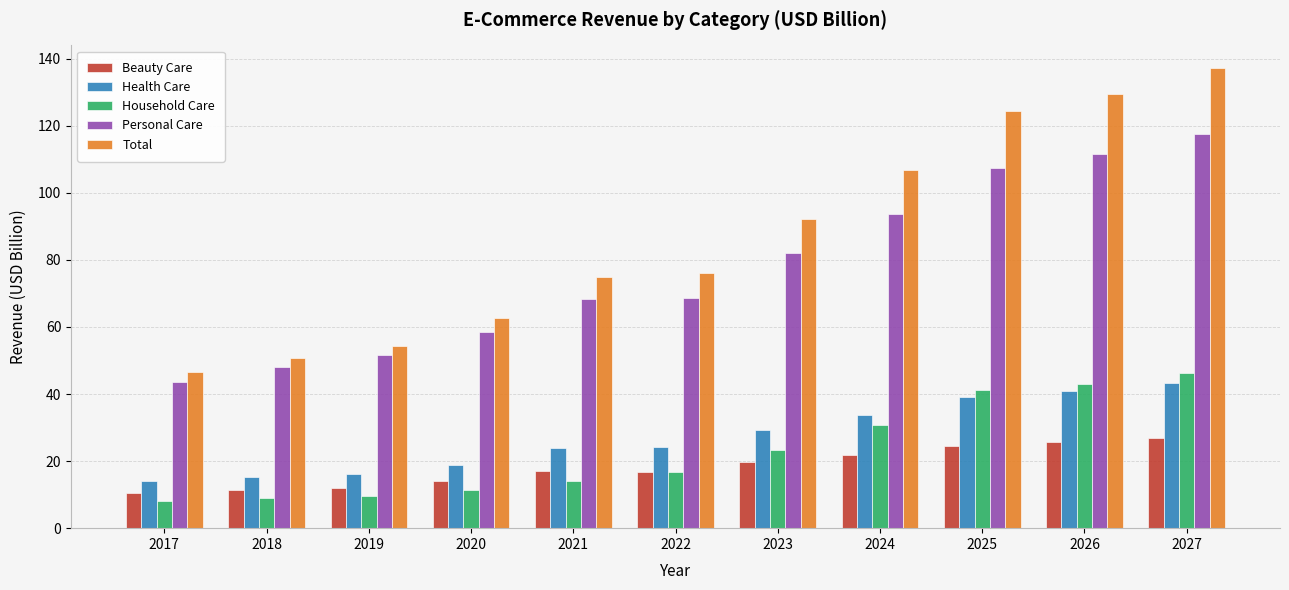

What is the average value of the Household Care series?

23.0